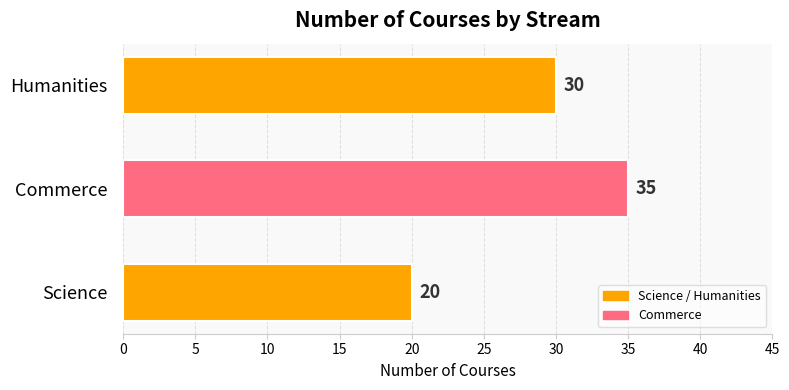

Reading bottom to top, extract all data points from this chart.

20	35	30